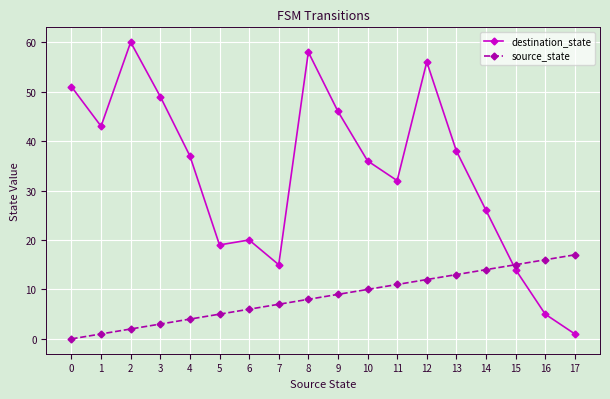

The value of destination_state at 0 is 27. True or false?

False